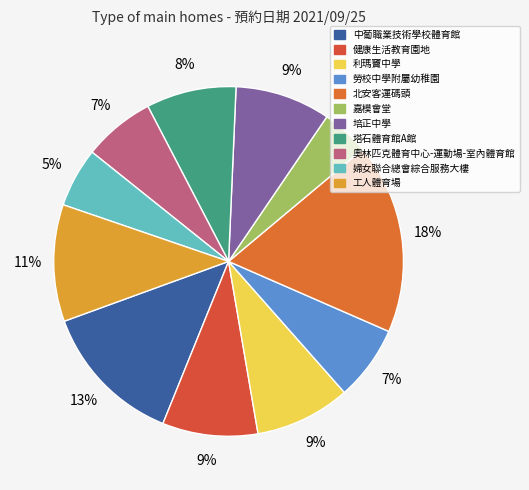

Which category has the smallest portion of the pie?

嘉模會堂